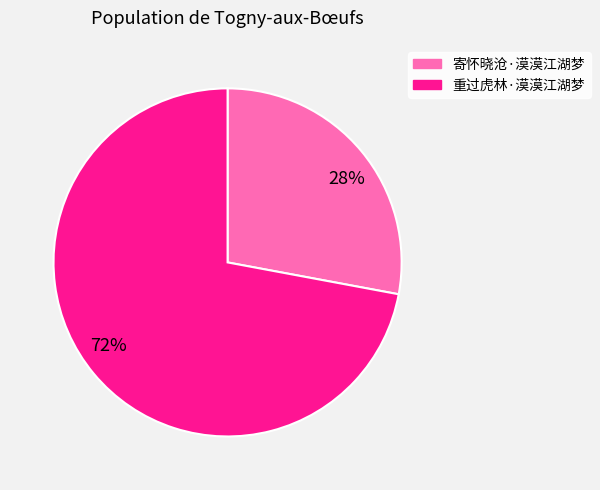

Which slice is the smallest?

28%